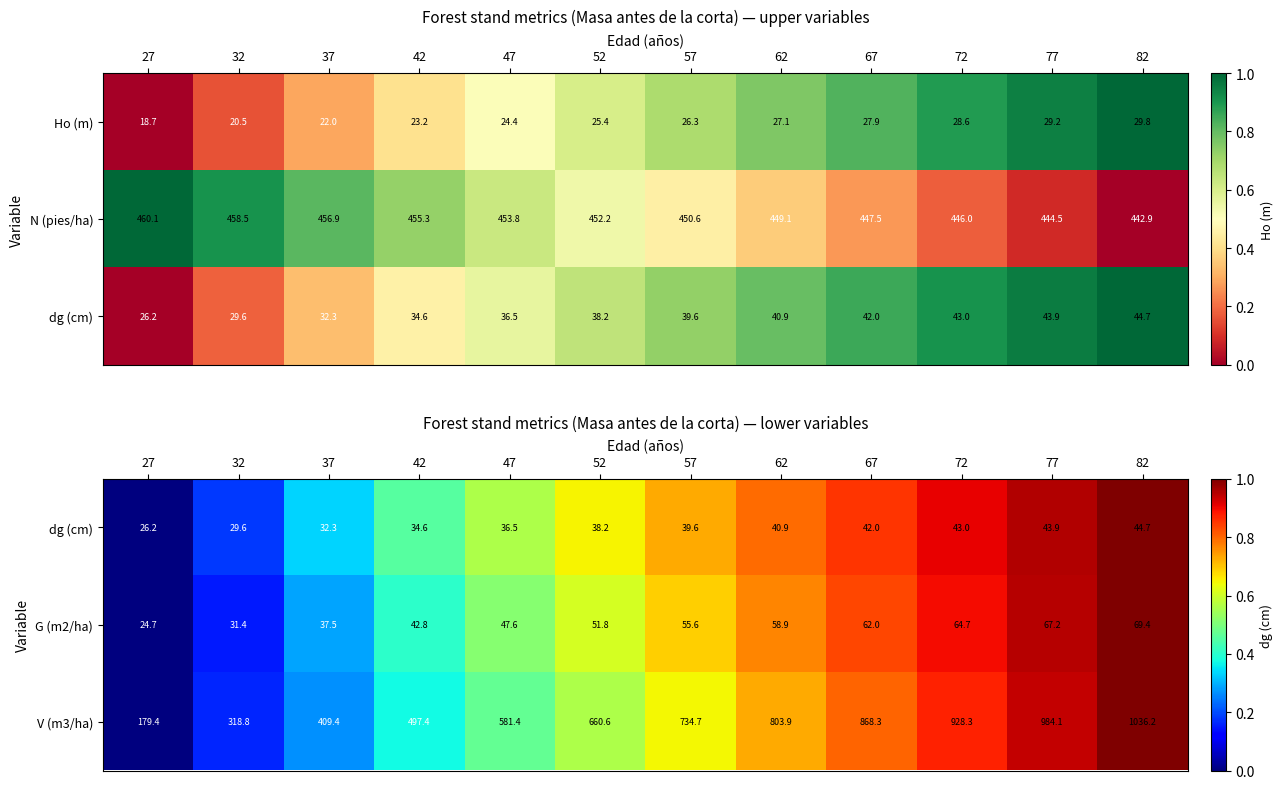

What is the sum of all G (m2/ha) values?

613.6